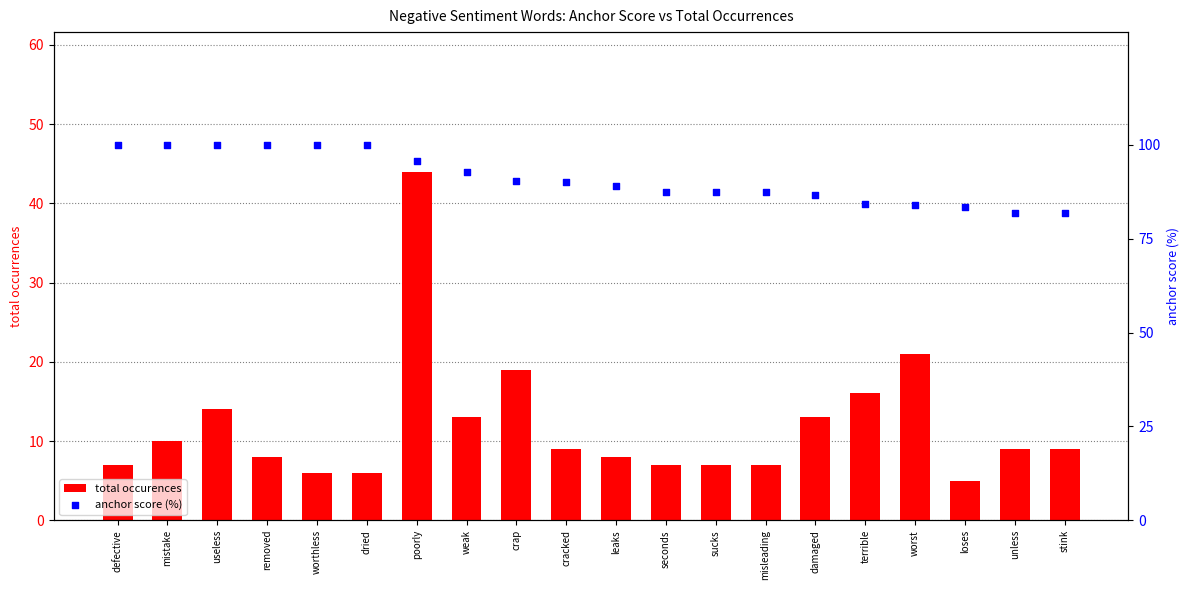

Is the value of anchor score (%) at crap greater than the value of total occurences at defective?

Yes